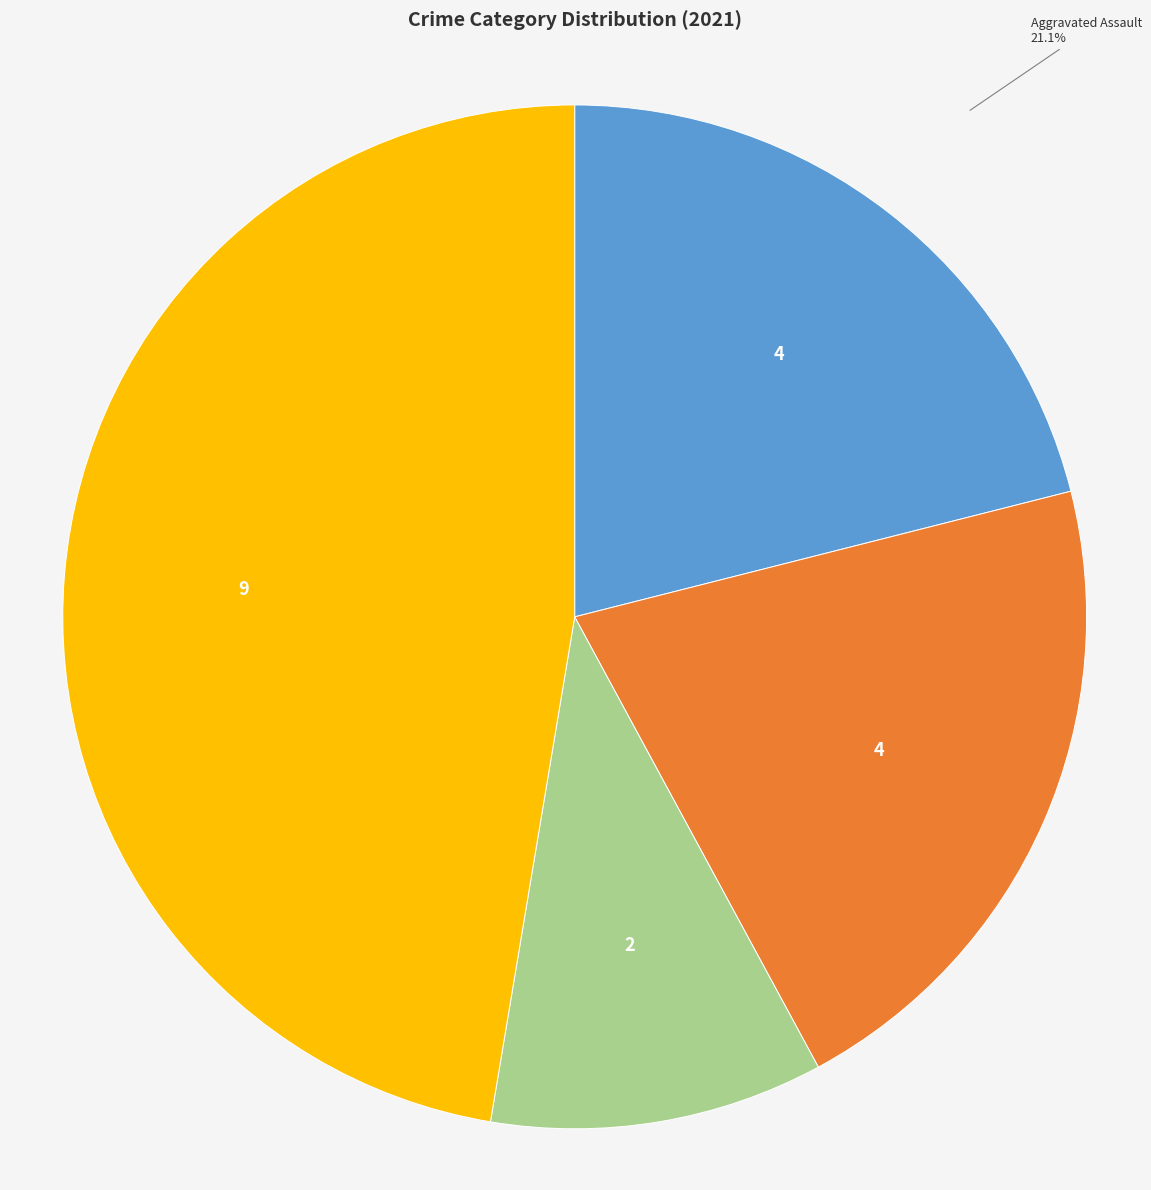

What is the ratio of the value at Aggravated Assault to the value at Aggravated Battery?

1.0